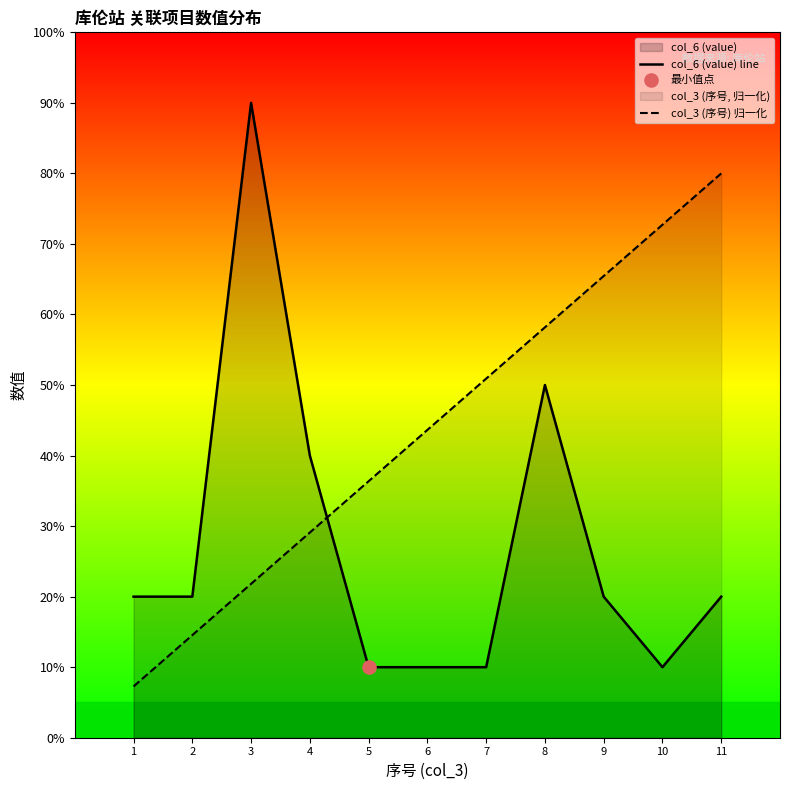

Which series has the widest spread of Y values?

col_6 (value) line